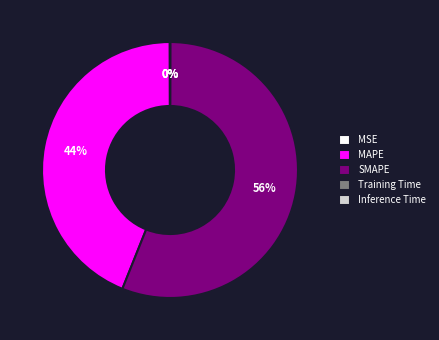

Which category accounts for the majority?

SMAPE